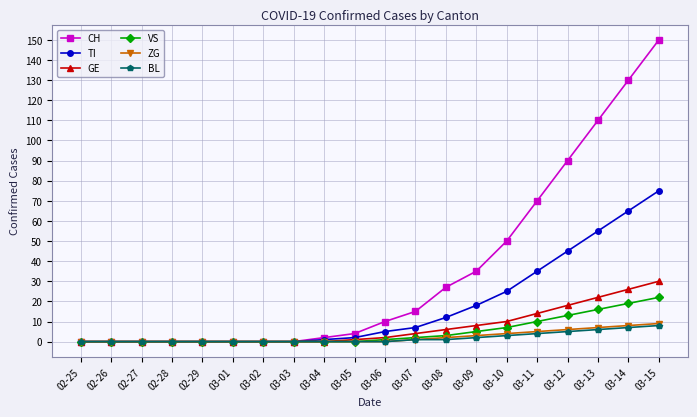

Which label corresponds to the largest value in the chart?

03-15